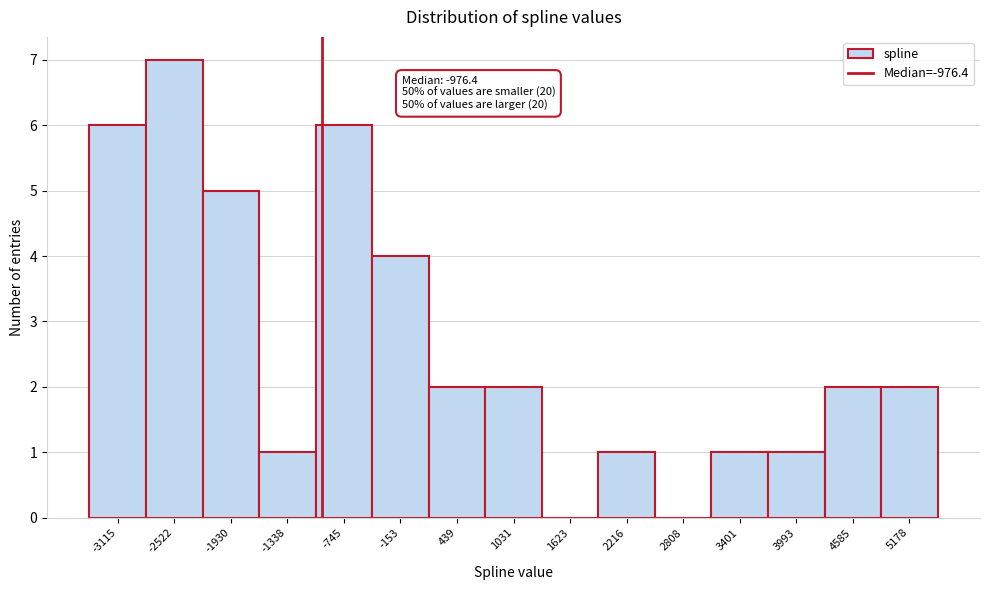

Over which range of the x-axis is the bar tallest?

-2800 to -2200